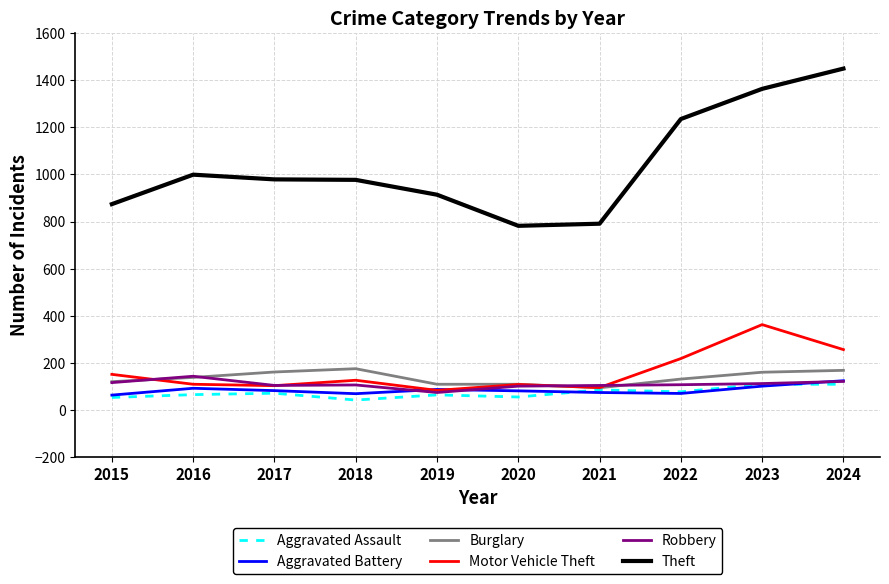

What is the highest value of the Motor Vehicle Theft series?

363